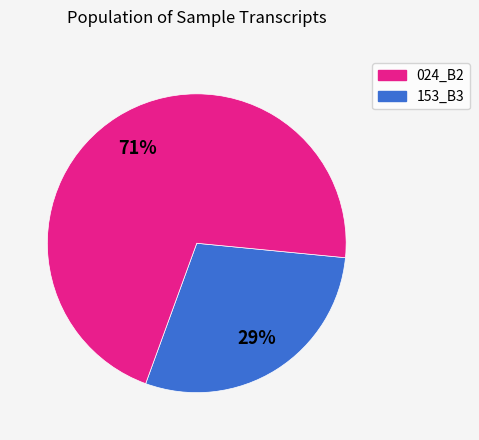

To the nearest percent, what is the difference between the largest and smallest slice percentages?

42%